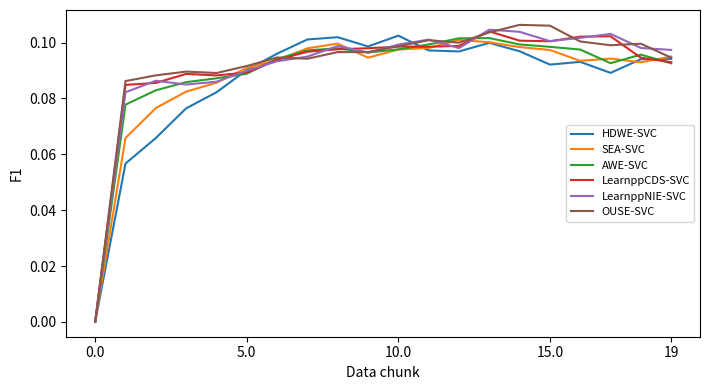

What is the sum of all AWE-SVC values?

1.8